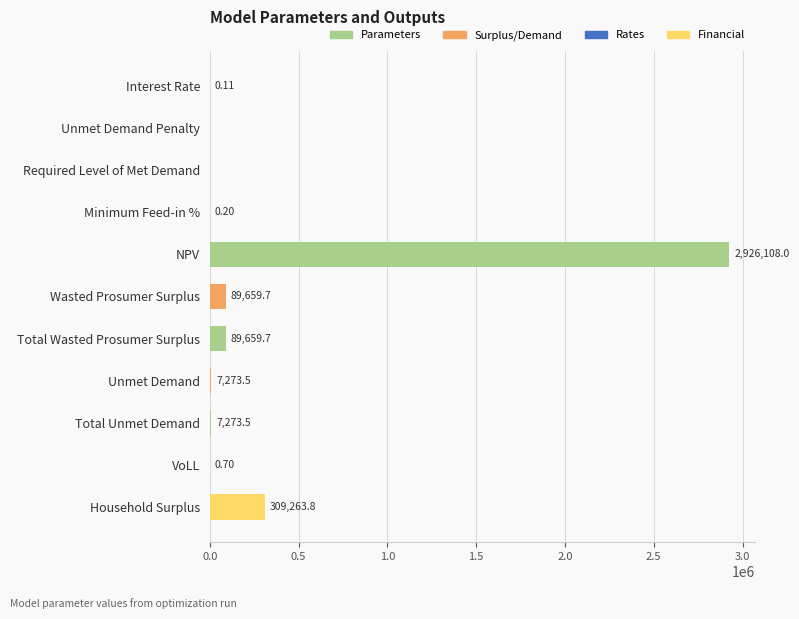

Where is the data nearest to the value 1463053?

Household Surplus